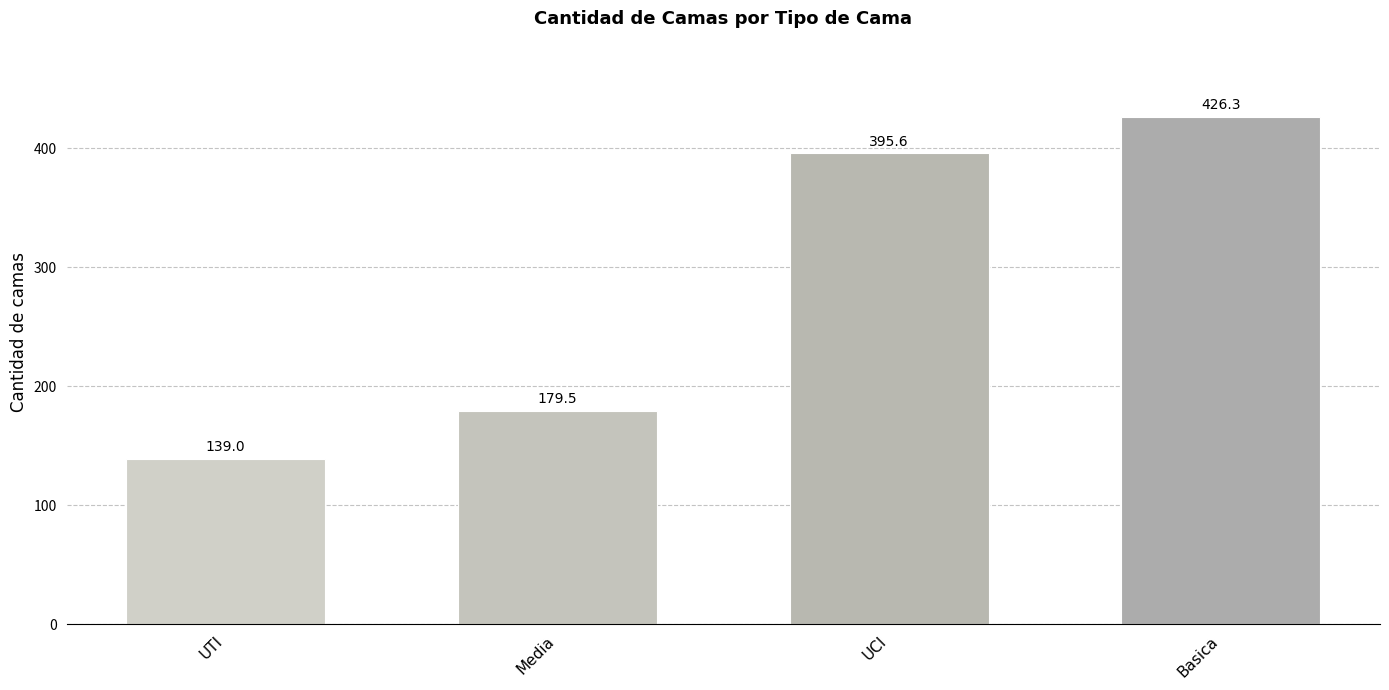

What is the difference between the maximum and minimum values?

287.3